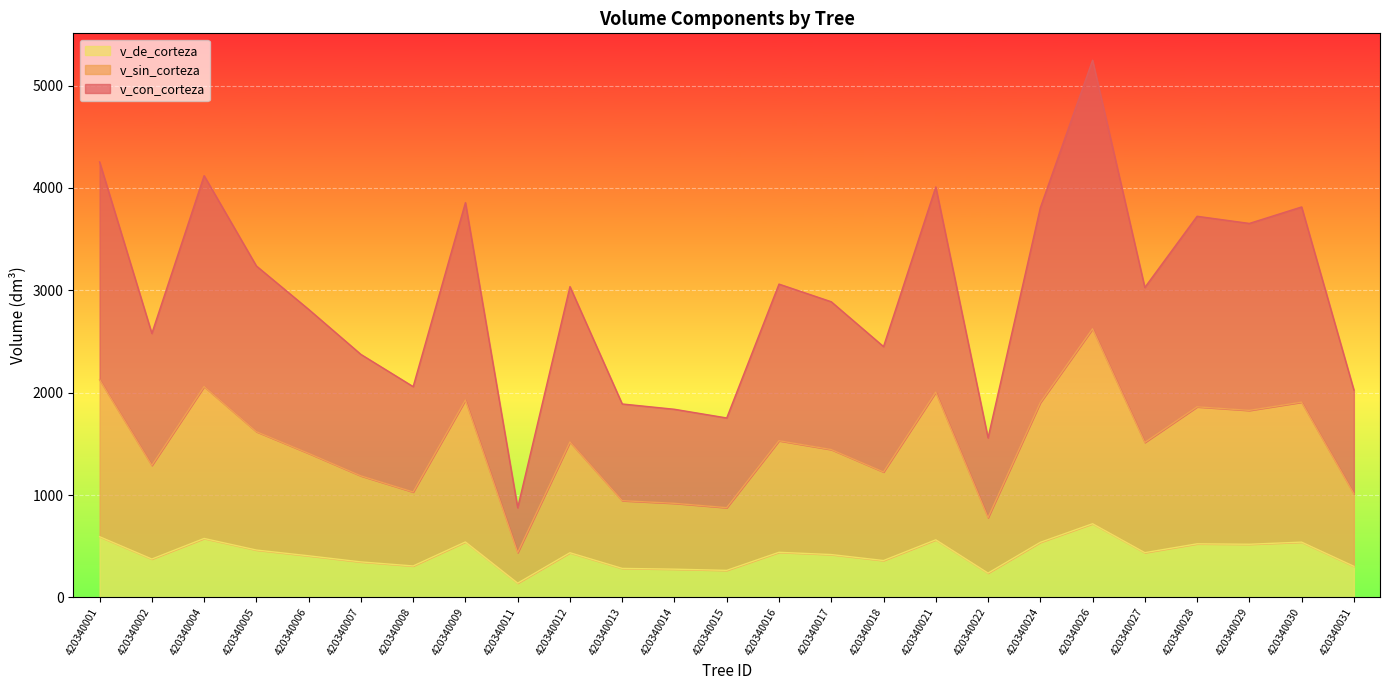

What is the lowest value of the v_con_corteza series?

875.6